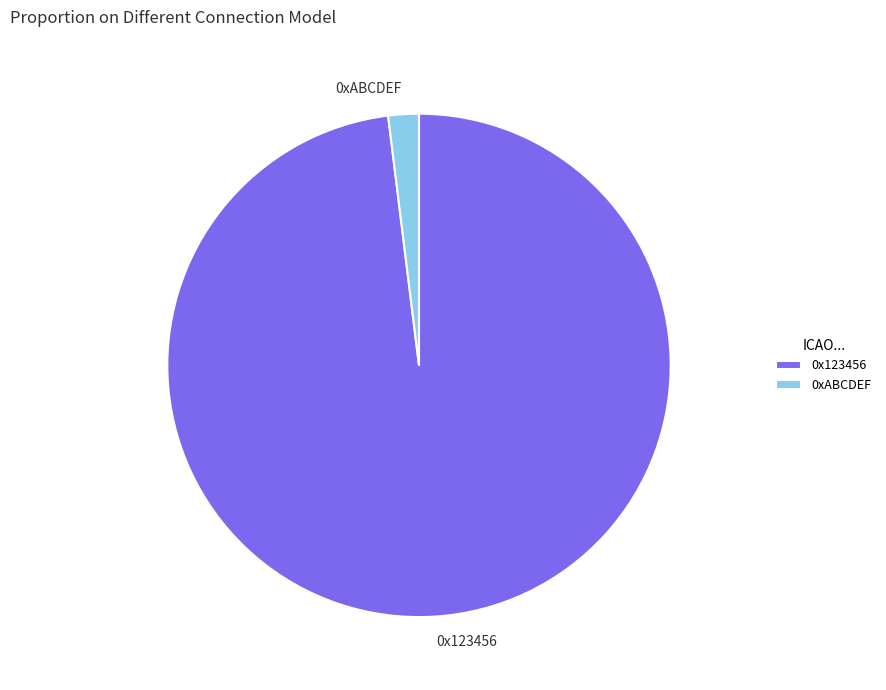

Rank the categories by value from lowest to highest.

0xABCDEF, 0x123456